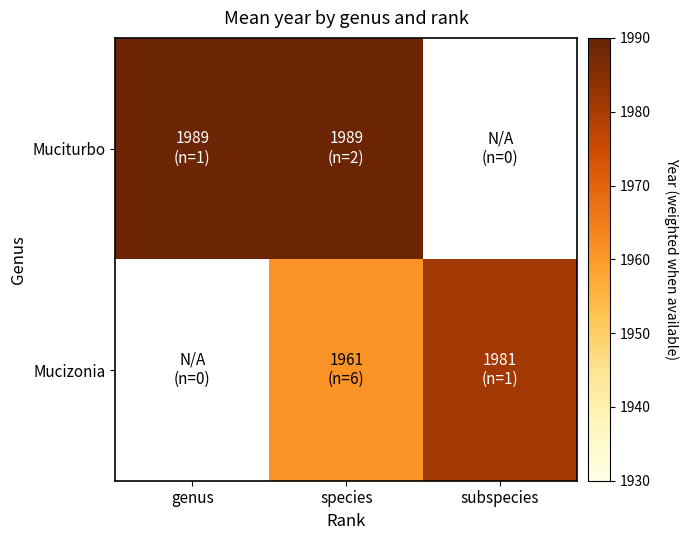

List the labels in order of Muciturbo value, smallest first.

genus, species, subspecies